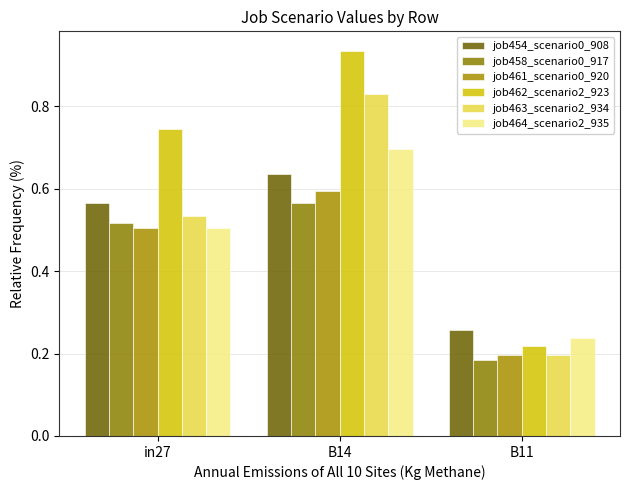

Where is job462_scenario2_923 nearest to the value 0?

B11